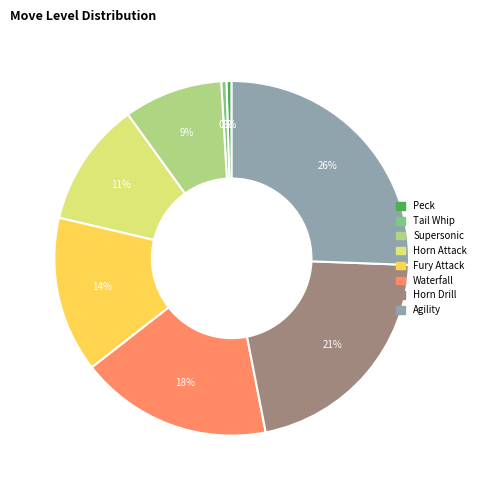

Is it true that Tail Whip is 12% of the pie?

False